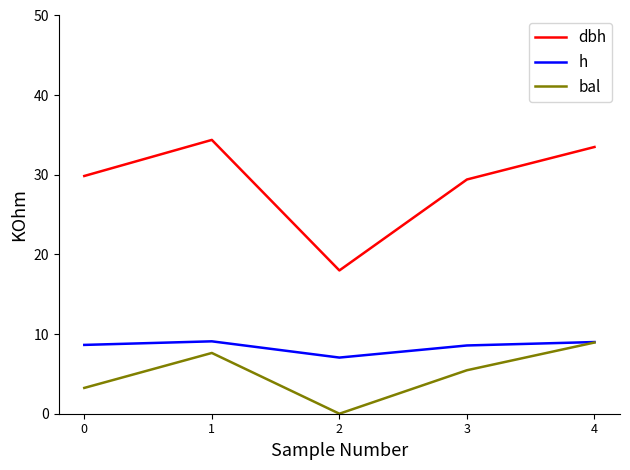

What is the total value across all series at 3?

43.4